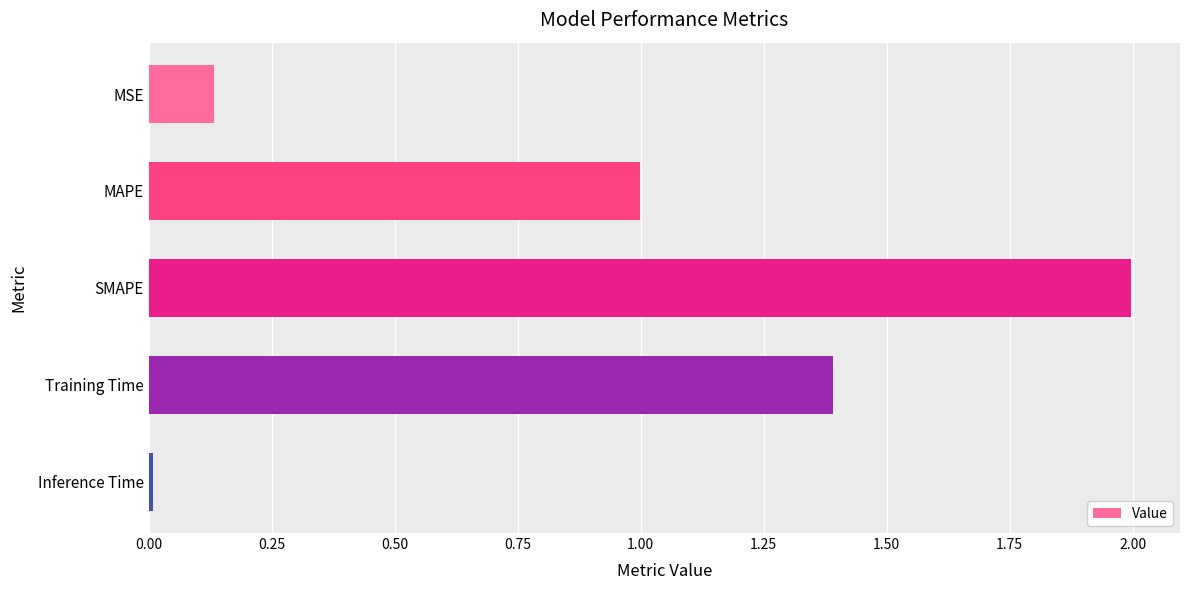

Is it true that the value at MAPE is 1.4?

False